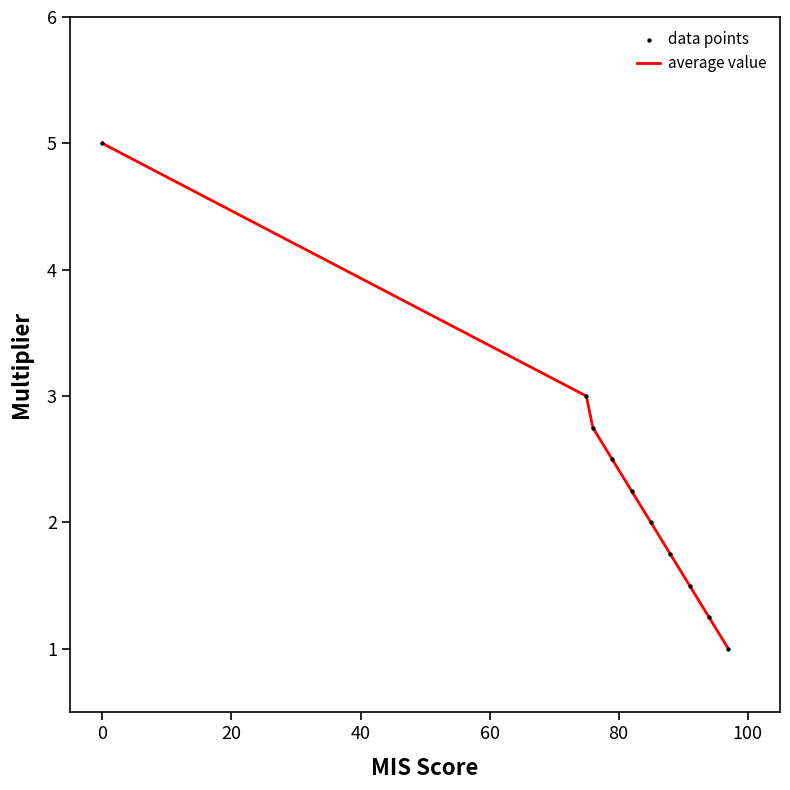

What is the greatest value displayed?

5.0